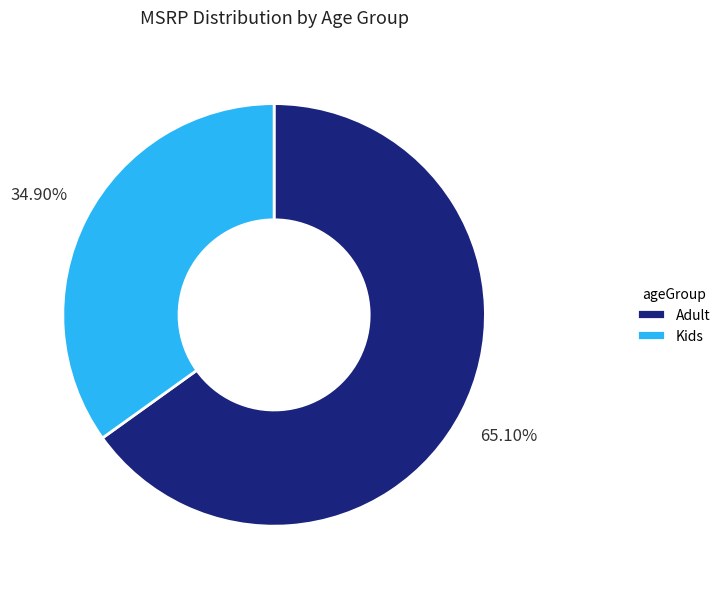

What is the largest slice in the pie chart?

Adult